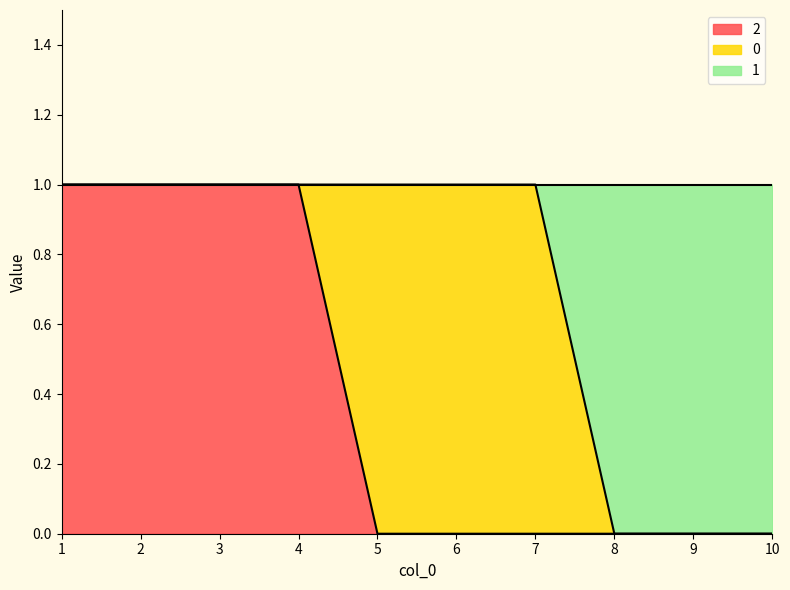

Between 10 and 9, which is larger?

10